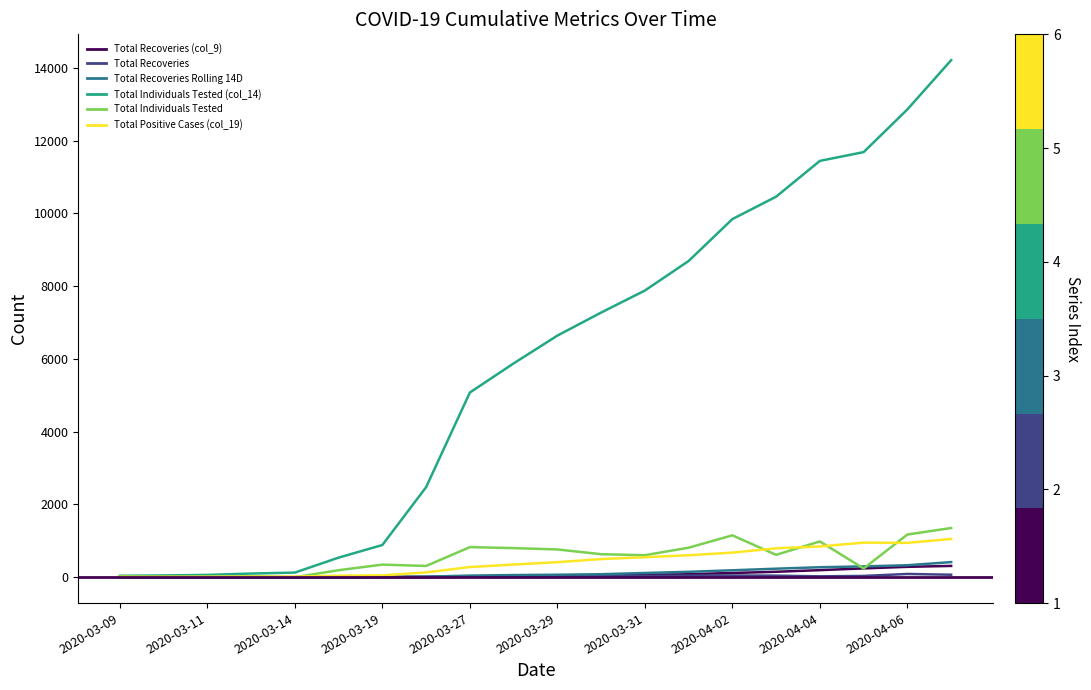

What is the maximum value shown in the chart?

14213